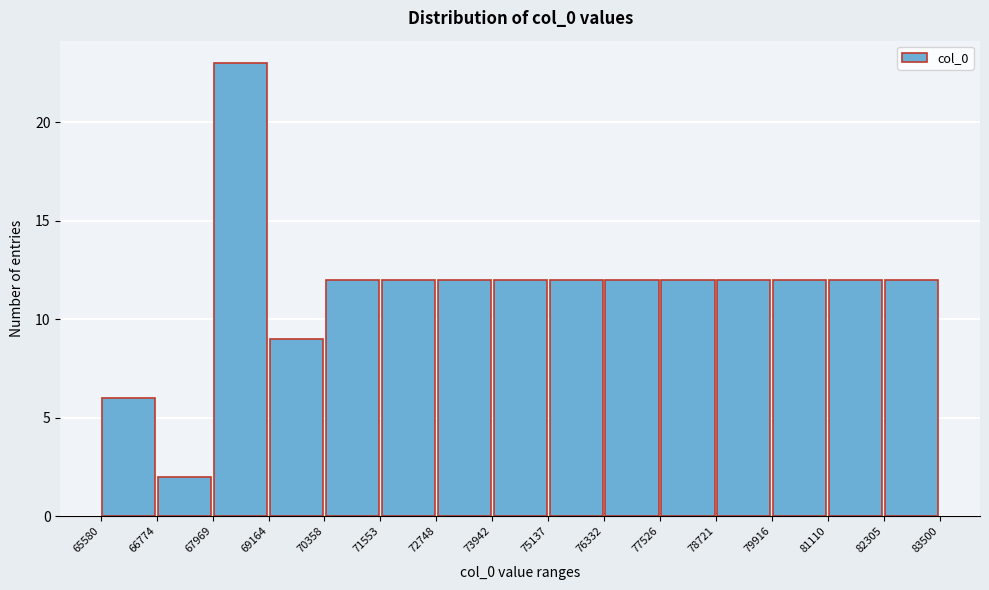

Reading left to right, list every bar in this chart as the range it spans on the x-axis followed by its height. The values are not printed on the chart, so give them approximately, as read against the axis.

65580 to 66774: 6
66774 to 67969: 2
67969 to 69164: 23
69164 to 70358: 9
70358 to 71553: 12
71553 to 72748: 12
72748 to 73942: 12
73942 to 75137: 12
75137 to 76332: 12
76332 to 77526: 12
77526 to 78721: 12
78721 to 79916: 12
79916 to 81110: 12
81110 to 82305: 12
82305 to 83500: 12